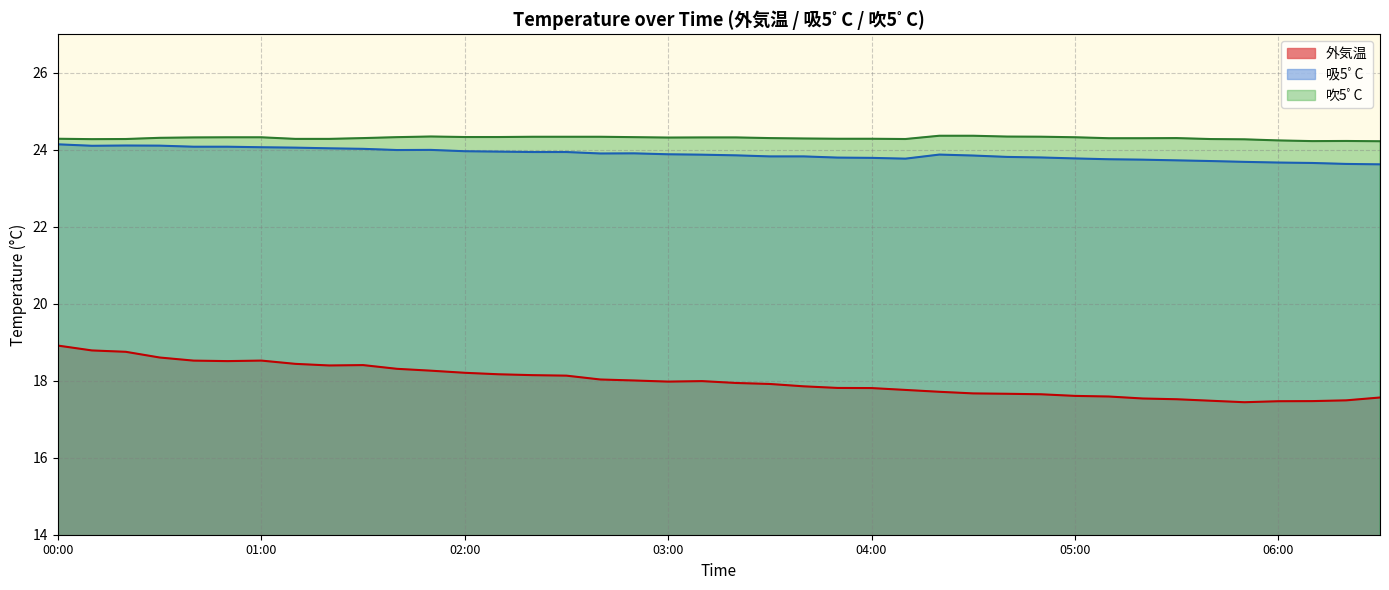

What is the value of the 吸5ﾟC point at the 19th from the left?

23.7